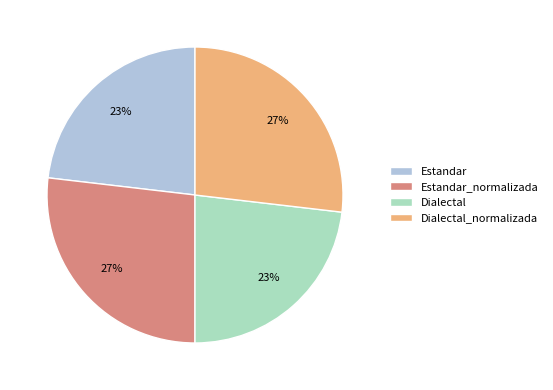

Is it true that Dialectal is 23% of the pie?

True